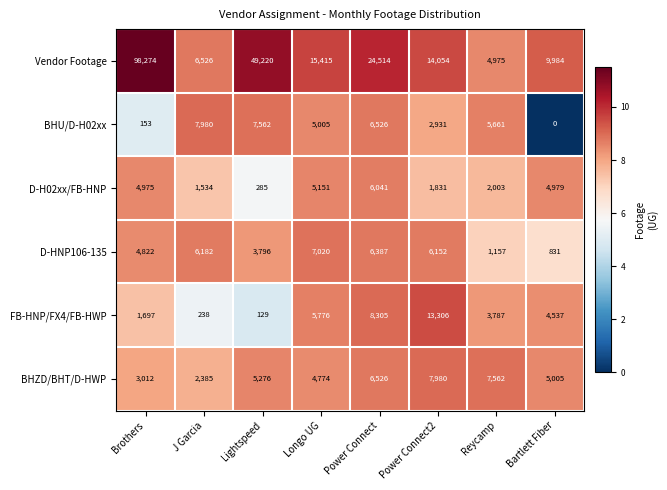

At which category is the sum across all series the highest?

Brothers